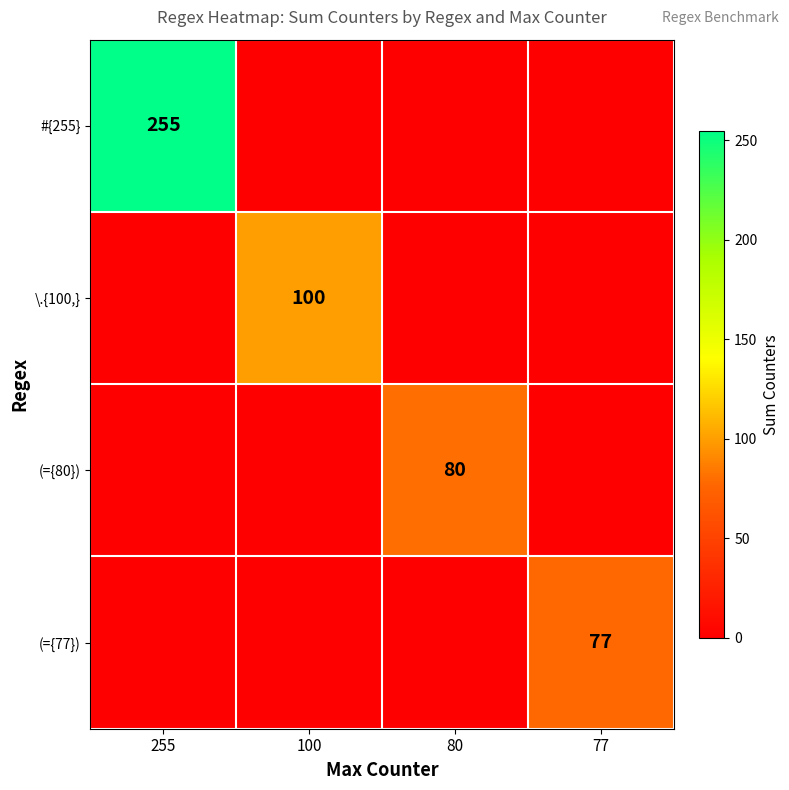

Is the value of #{255} at 255 greater than the value of \.{100,} at 100?

Yes